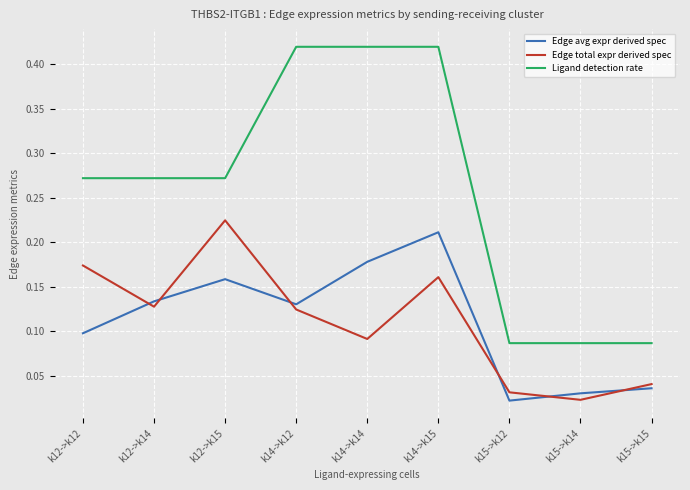

Which series changed the most between k12->k12 and k15->k14?

Ligand detection rate